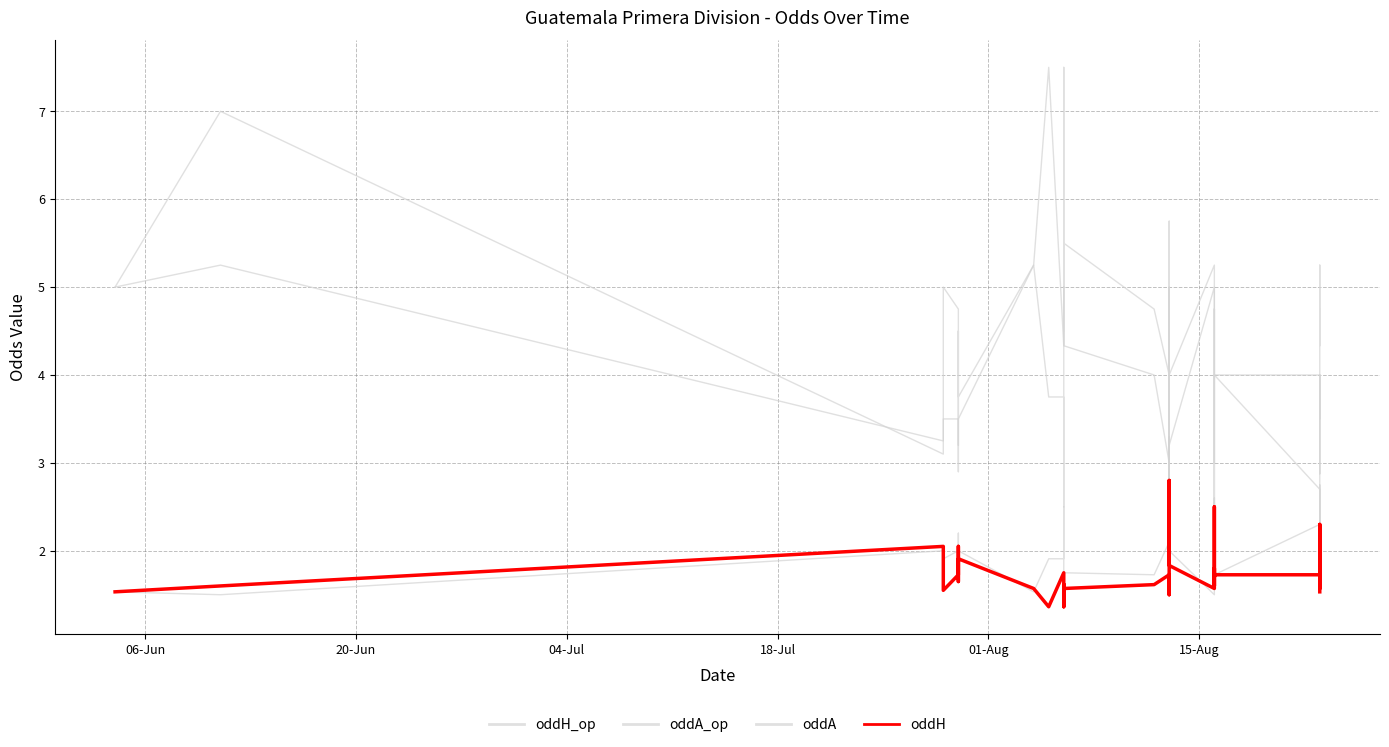

The oddA_op series shows 5.3 at 24. True or false?

False